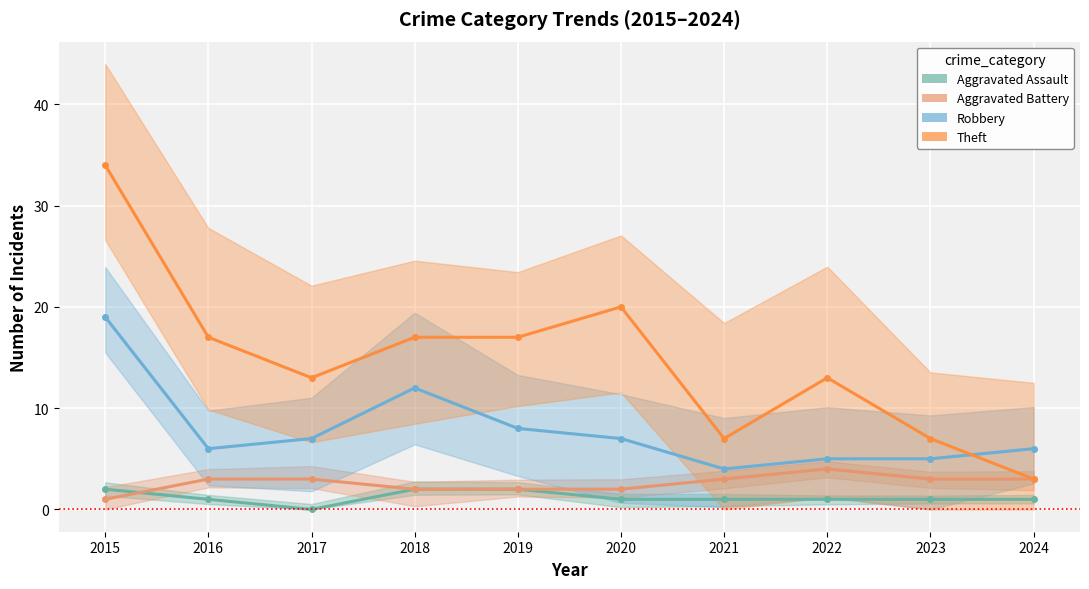

The value of Aggravated Assault at 2018 is 2. True or false?

True